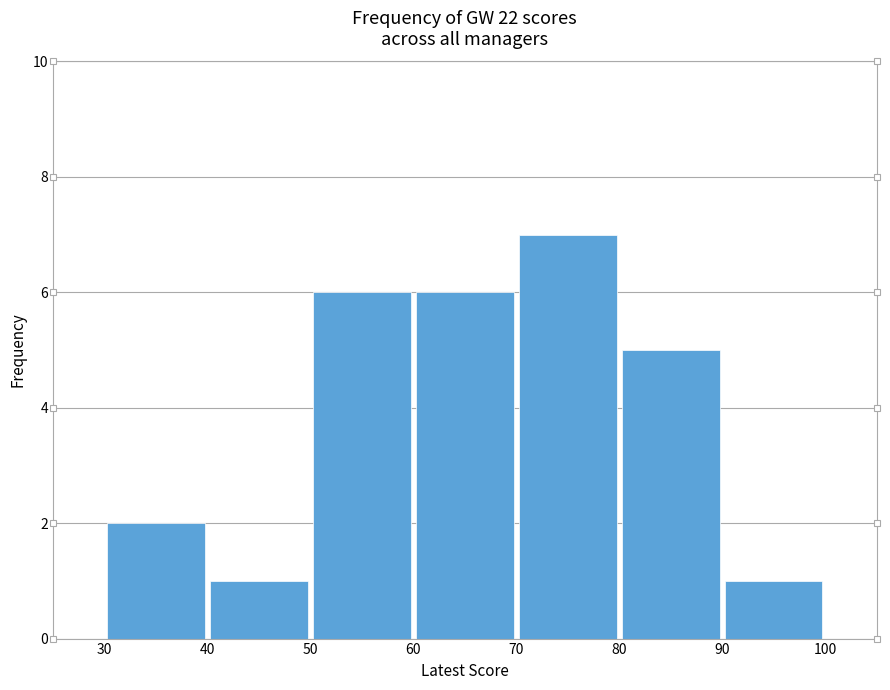

Reading left to right, list every bar in this chart as the range it spans on the x-axis followed by its height. The values are not printed on the chart, so give them approximately, as read against the axis.

30 to 40: 2
40 to 50: 1
50 to 60: 6
60 to 70: 6
70 to 80: 7
80 to 90: 5
90 to 100: 1